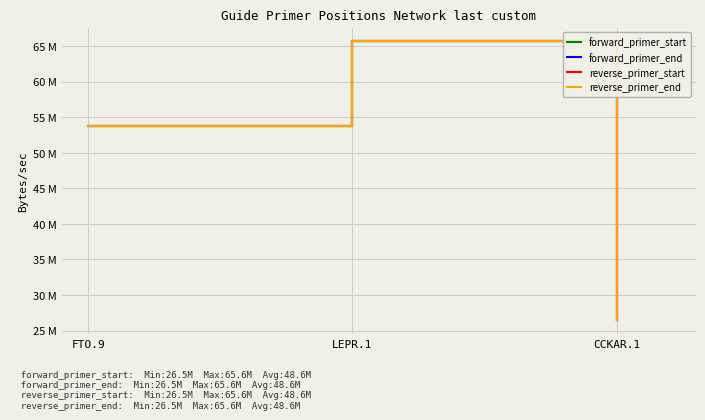

What are all the series names shown in the legend?

forward_primer_start, forward_primer_end, reverse_primer_start, reverse_primer_end